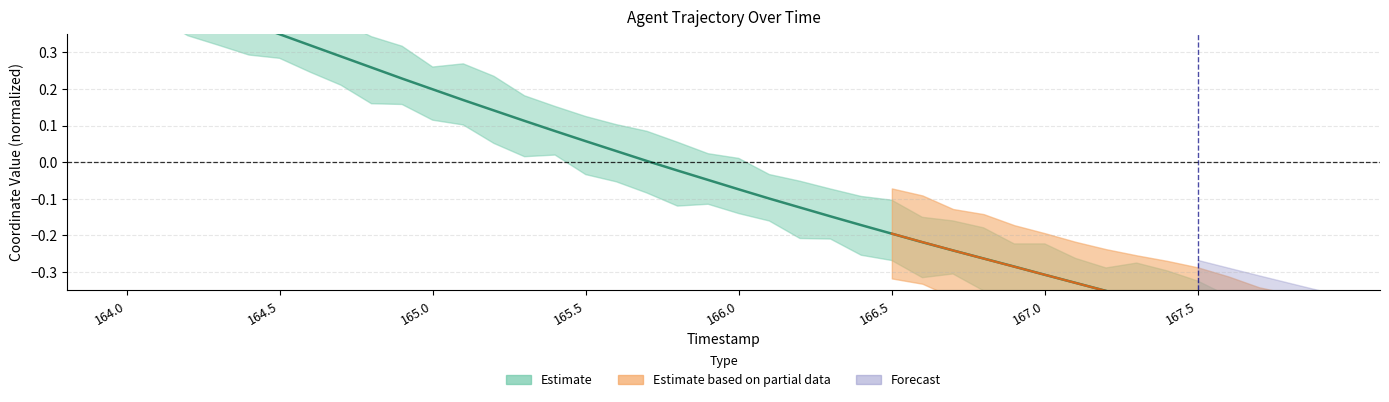

Reading right to left, extract all data points from this chart.

-0.5	-0.5	-0.5	-0.4	-0.4	-0.4	-0.4	-0.4	-0.3	-0.3	-0.3	-0.3	-0.2	-0.2	-0.2	-0.2	-0.1	-0.1	-0.1	-0.1	-0.0	-0.0	0.0	0.0	0.1	0.1	0.1	0.1	0.2	0.2	0.2	0.3	0.3	0.3	0.3	0.4	0.4	0.4	0.5	0.5